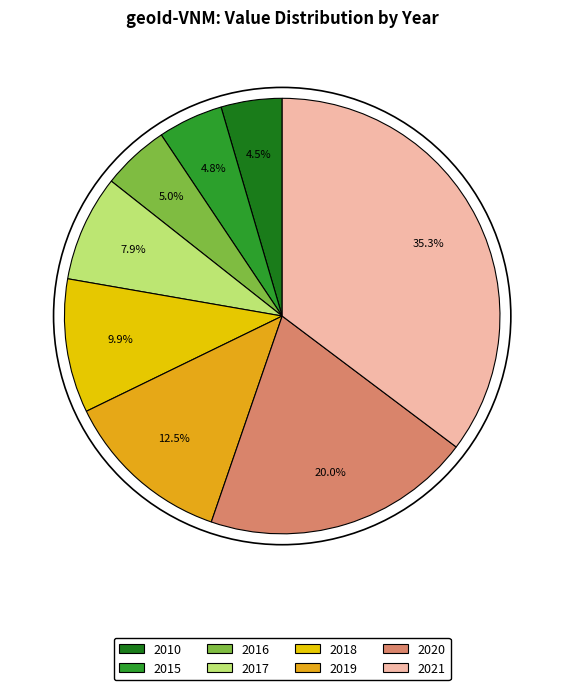

To the nearest percent, what is the difference between the 2020 and 2019 slice percentages?

7%